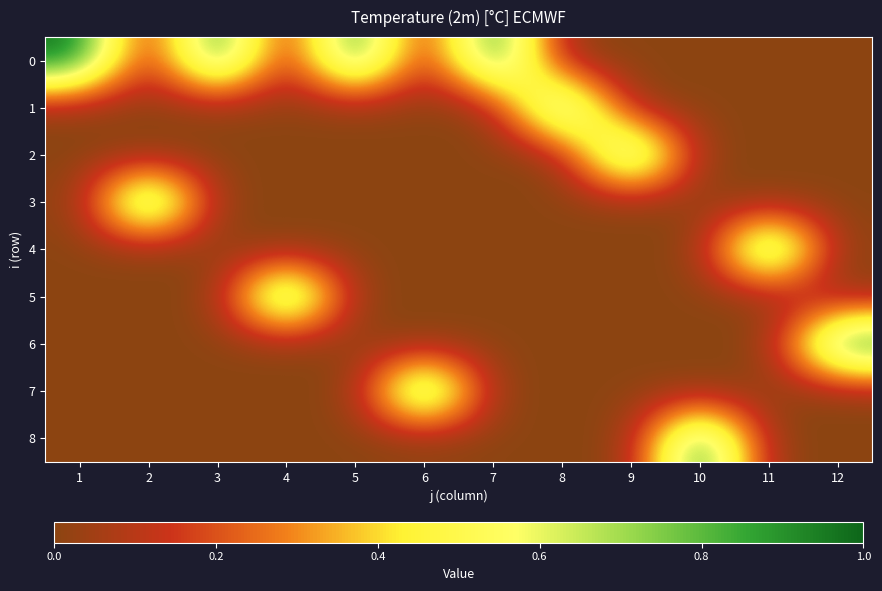

Reading left to right, extract all data points from this chart.

0: 1=1	2=0	3=1	4=0	5=1	6=0	7=1	8=0	9=0	10=0	11=0	12=0
1: 1=0	2=0	3=0	4=0	5=0	6=0	7=0	8=1	9=0	10=0	11=0	12=0
2: 1=0	2=0	3=0	4=0	5=0	6=0	7=0	8=0	9=1	10=0	11=0	12=0
3: 1=0	2=1	3=0	4=0	5=0	6=0	7=0	8=0	9=0	10=0	11=0	12=0
4: 1=0	2=0	3=0	4=0	5=0	6=0	7=0	8=0	9=0	10=0	11=1	12=0
5: 1=0	2=0	3=0	4=1	5=0	6=0	7=0	8=0	9=0	10=0	11=0	12=0
6: 1=0	2=0	3=0	4=0	5=0	6=0	7=0	8=0	9=0	10=0	11=0	12=1
7: 1=0	2=0	3=0	4=0	5=0	6=1	7=0	8=0	9=0	10=0	11=0	12=0
8: 1=0	2=0	3=0	4=0	5=0	6=0	7=0	8=0	9=0	10=1	11=0	12=0